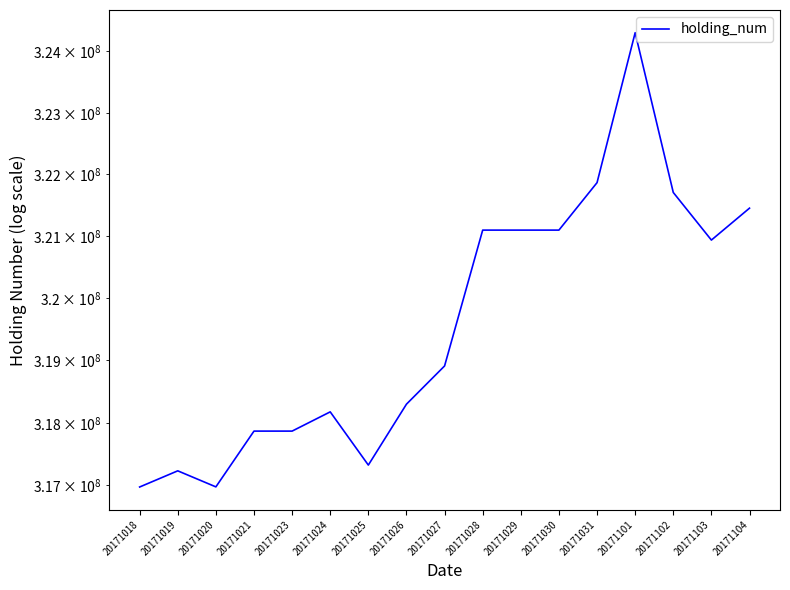

List the labels in order of value, largest first.

20171101, 20171031, 20171102, 20171104, 20171028, 20171029, 20171030, 20171103, 20171027, 20171026, 20171024, 20171021, 20171023, 20171025, 20171019, 20171020, 20171018